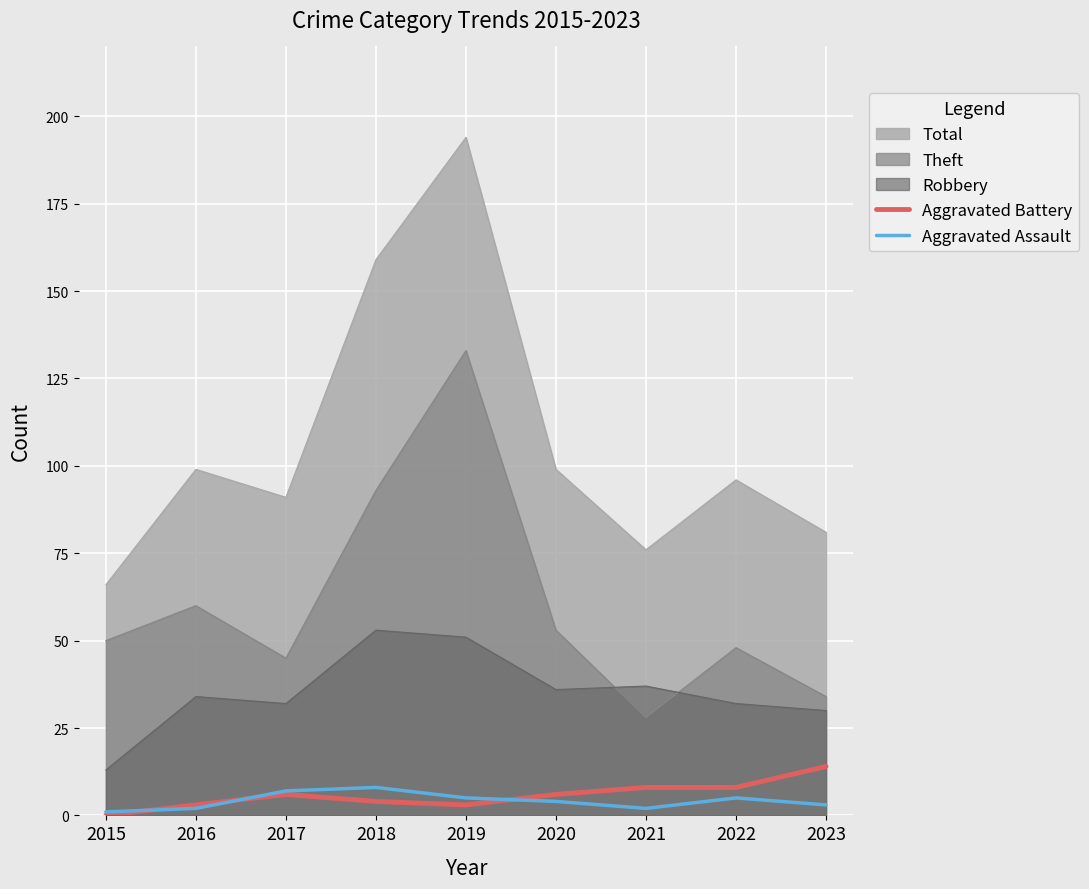

What is the spread (max minus min) of values at 2019?

191